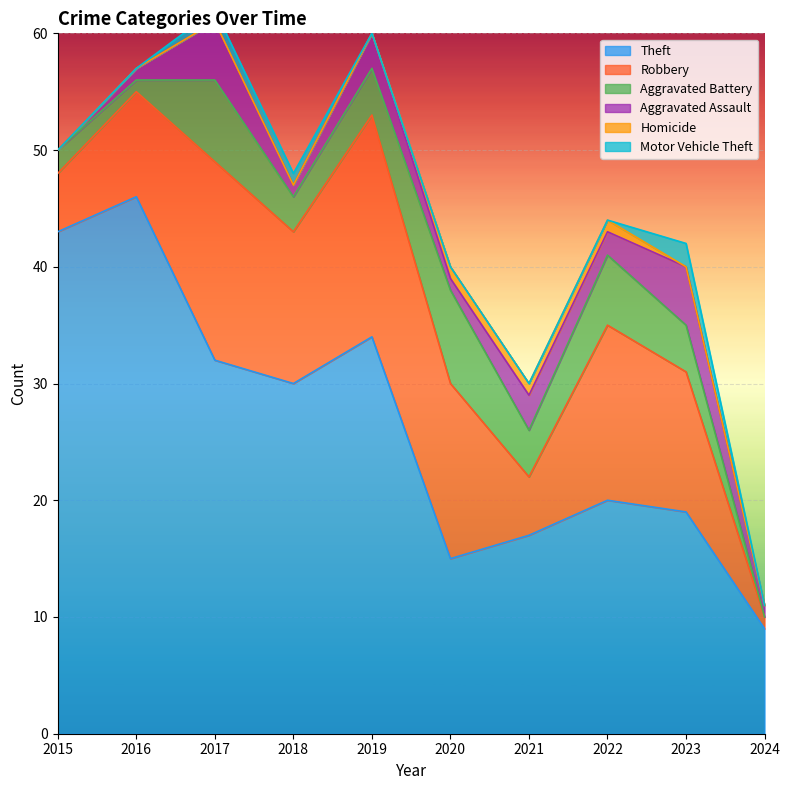

What is the value of the Aggravated Battery point at the 1st from the left?

2